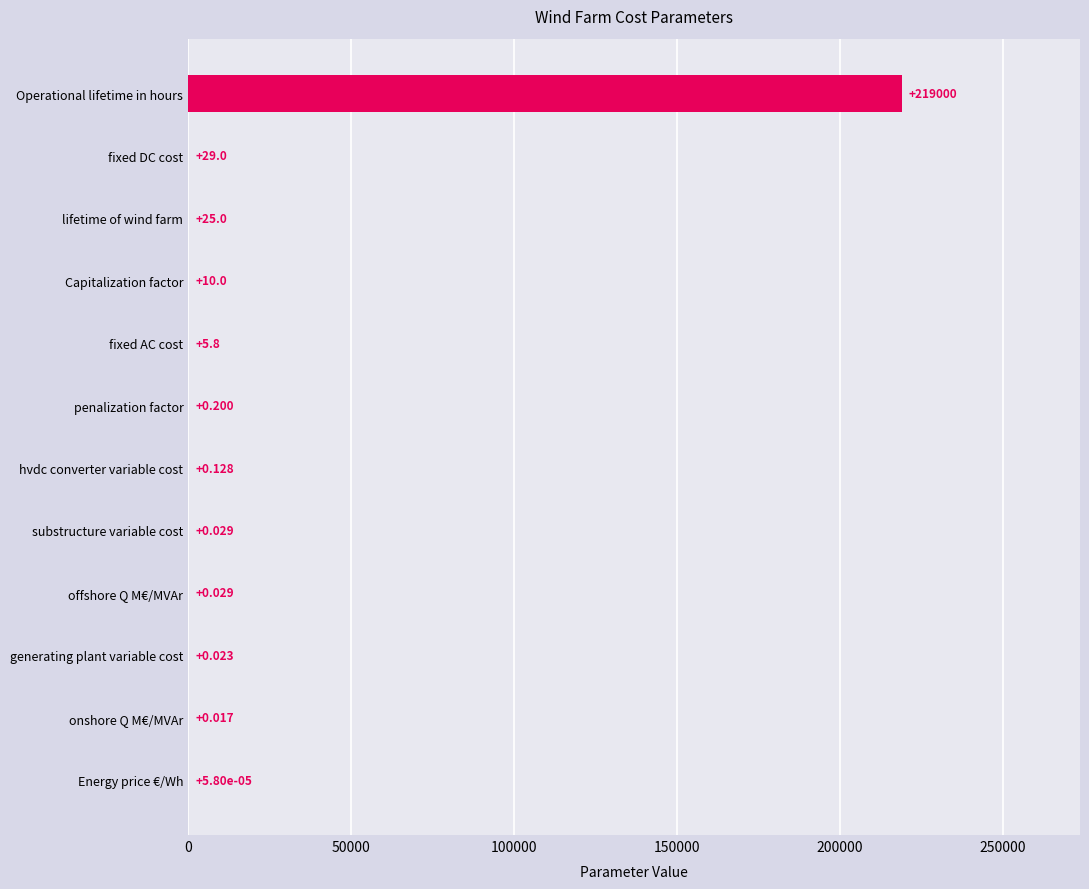

Between Capitalization factor and onshore Q M€/MVAr, which is larger?

Capitalization factor